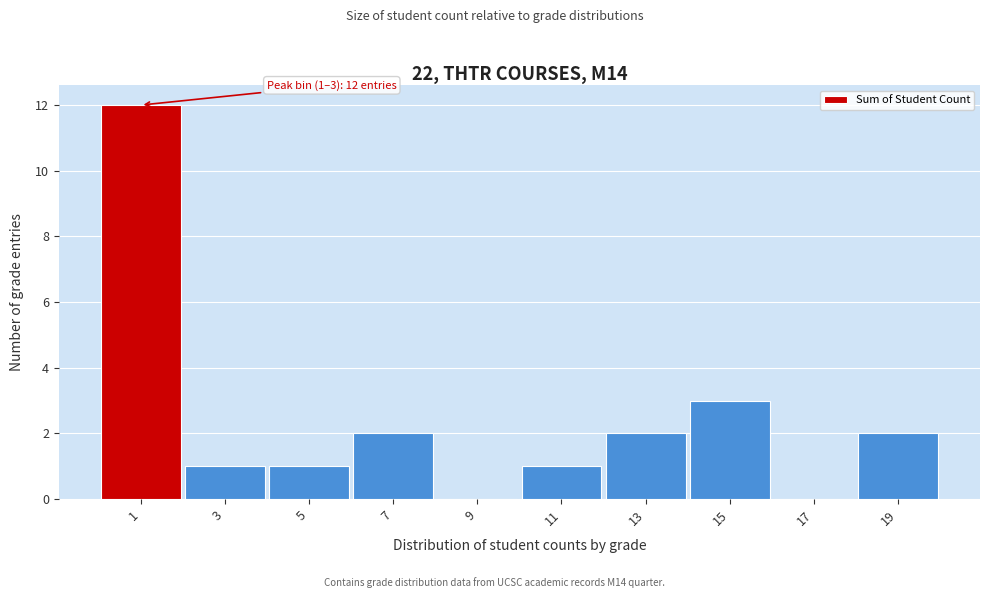

Reading right to left, extract all data points from this chart.

19=2	17=0	15=3	13=2	11=1	9=0	7=2	5=1	3=1	1=12